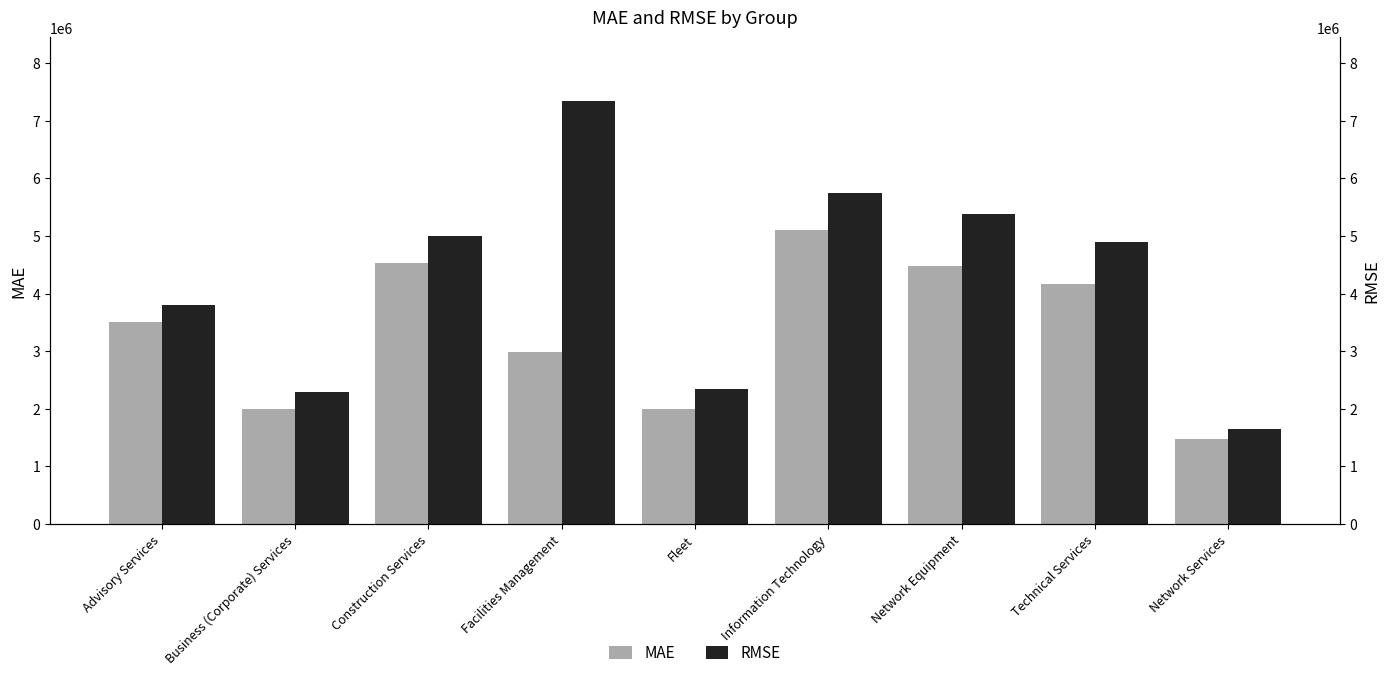

Is it true that RMSE equals 7716164.4 at Information Technology?

False